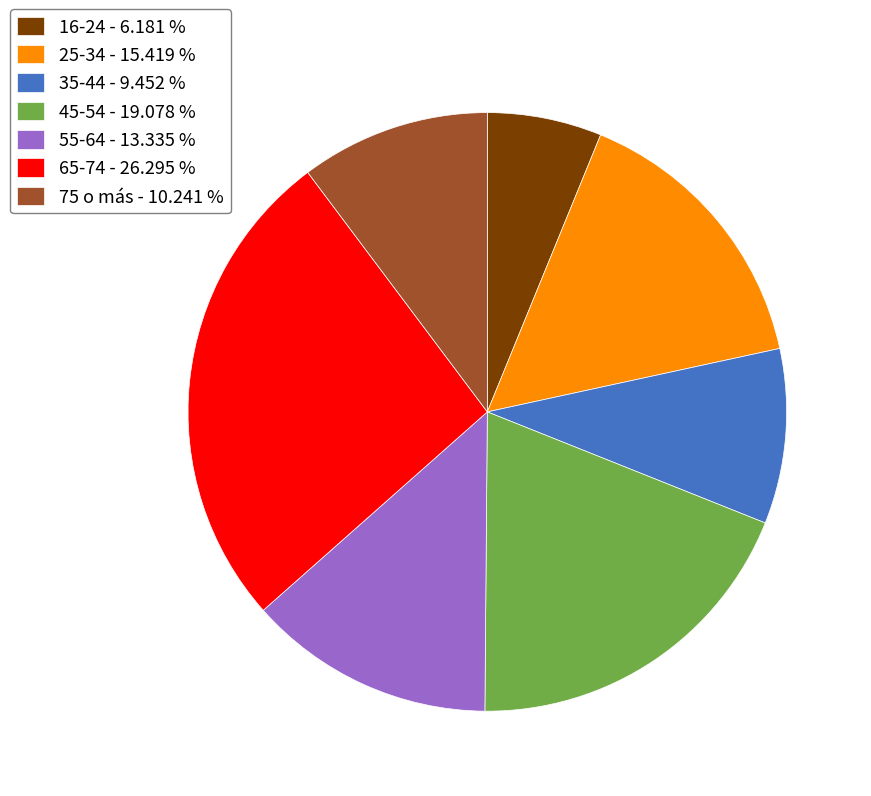

Rank the categories by value from highest to lowest.

65-74, 45-54, 25-34, 55-64, 75 o más, 35-44, 16-24